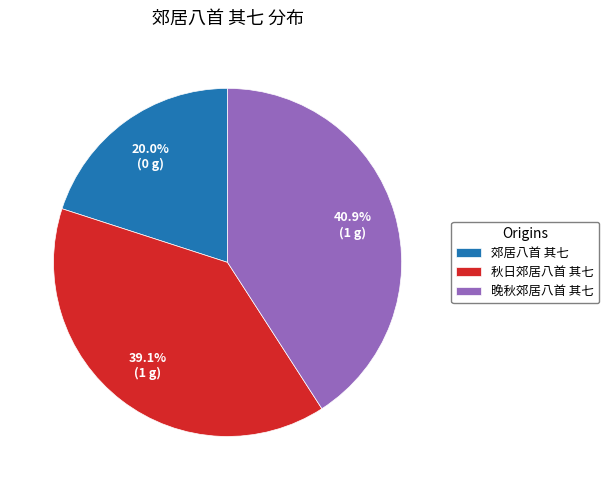

Does any single category account for the majority?

No